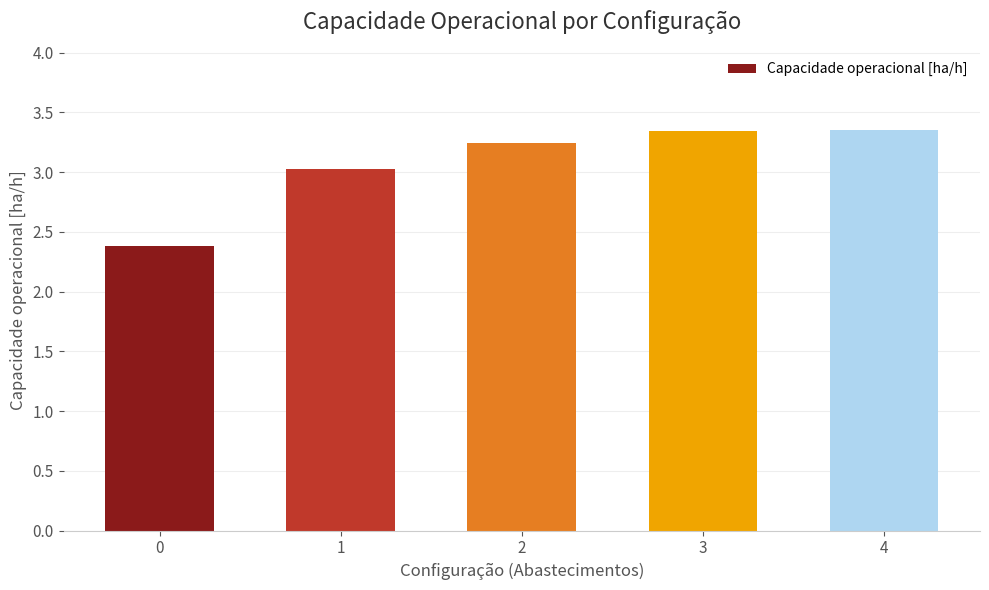

What is the sum of the values at 3 and 1?

6.4